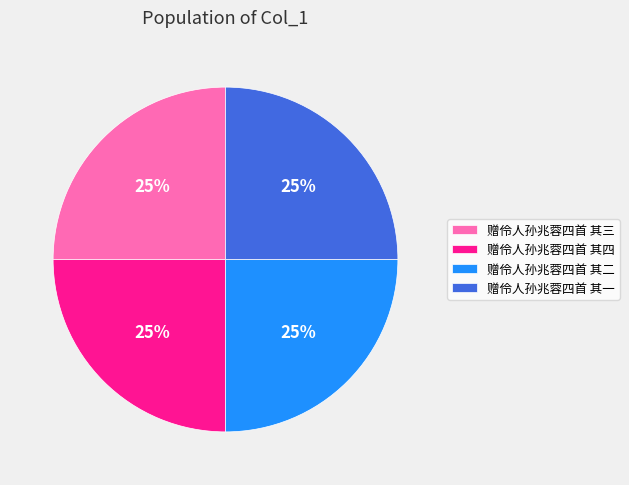

Is it true that 赠伶人孙兆蓉四首 其二 is 25% of the pie?

True